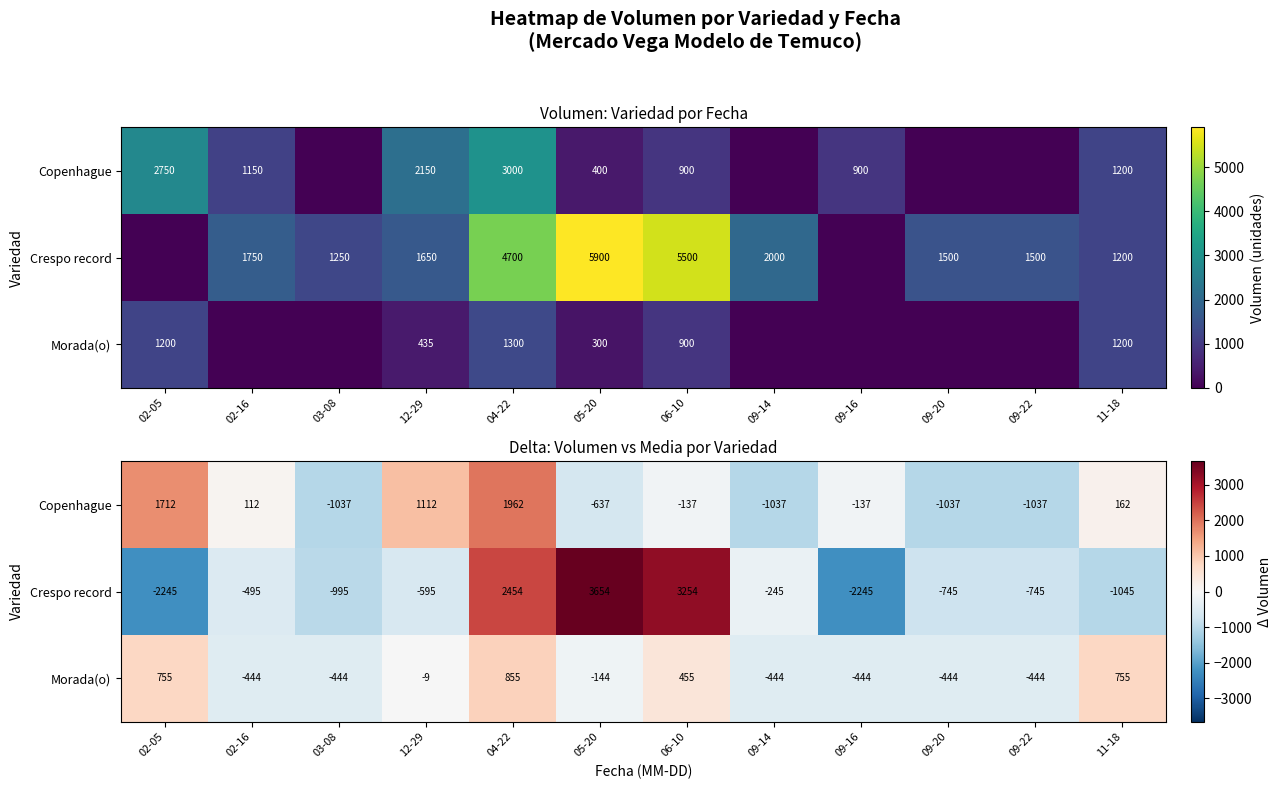

Between 05-20 and 12-29, which is larger?

12-29